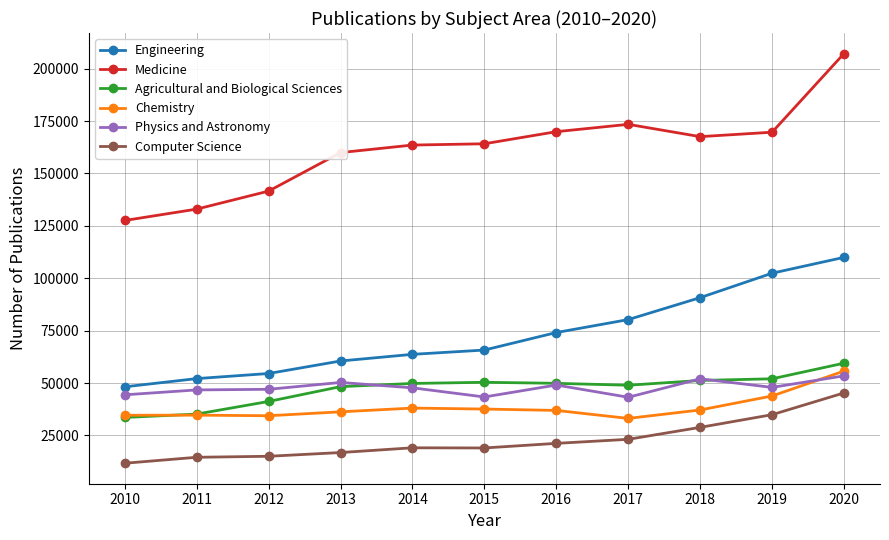

What is the spread (max minus min) of values at 2018?

138701